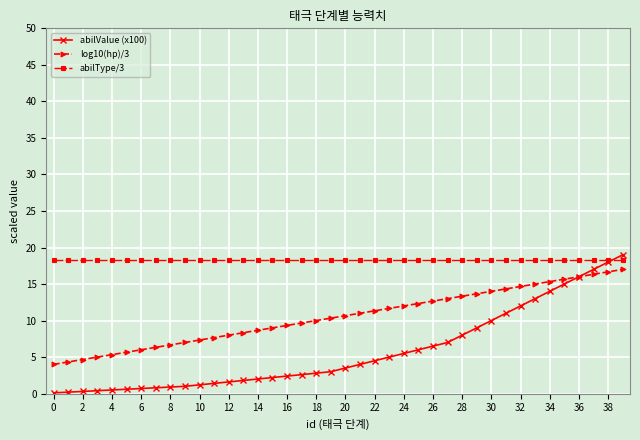

What is the value of the log10(hp)/3 point at the 39th from the left?

16.7